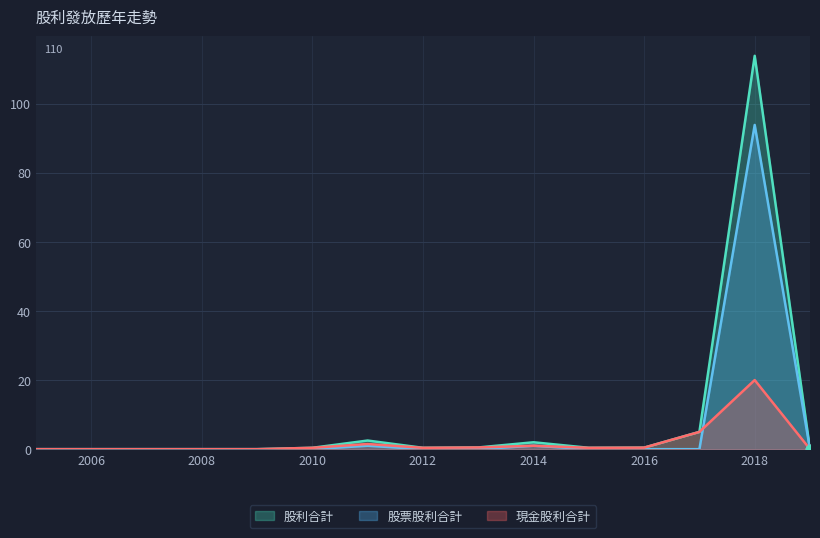

At which label does 股利合計 reach its minimum?

2005